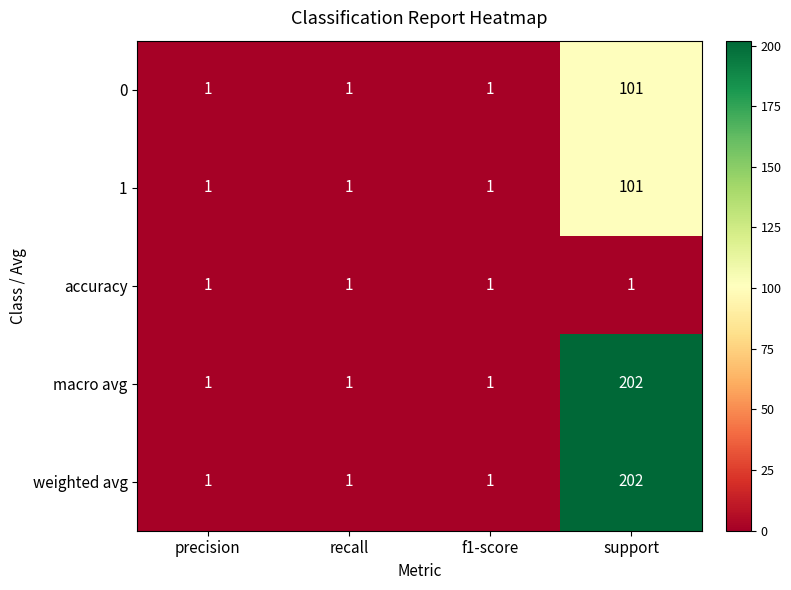

Reading right to left, extract all data points from this chart.

0: support=101	f1-score=1	recall=1	precision=1
1: support=101	f1-score=1	recall=1	precision=1
accuracy: support=1	f1-score=1	recall=1	precision=1
macro avg: support=202	f1-score=1	recall=1	precision=1
weighted avg: support=202	f1-score=1	recall=1	precision=1